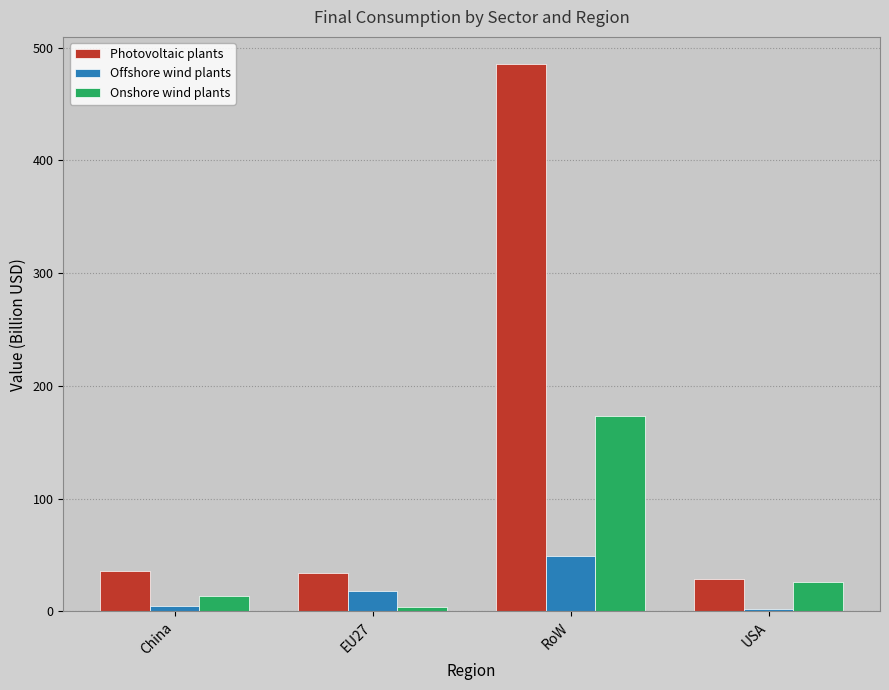

What position from the right is China?

4